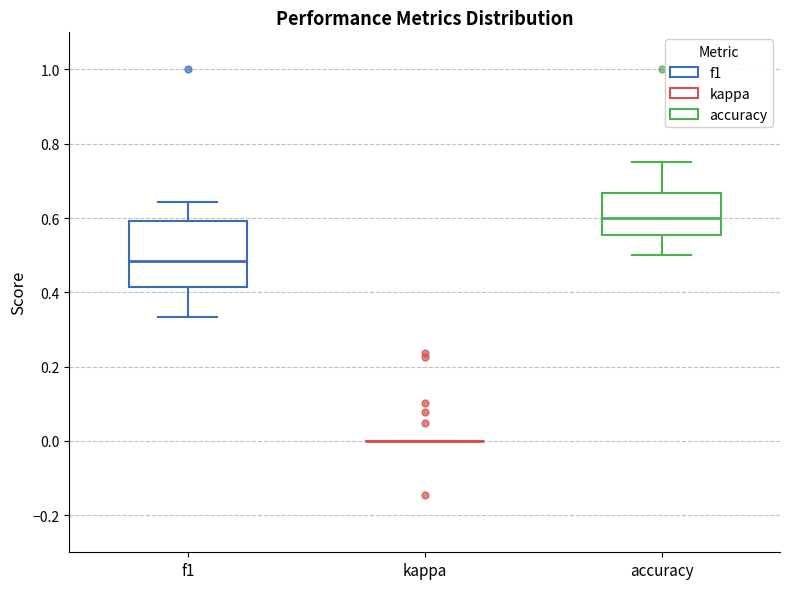

Reading left to right, transcribe this box plot: for each box, give where its median line is, the range the box spans, and where its two whiskers end, as read against the y-axis. The values are not printed on the chart, so give them approximately, as read against the axis.

f1: median 0.48, box 0.42 to 0.60, whiskers 0.34 to 0.64
kappa: box collapsed to a line at 0.00, whiskers 0.00 to 0.00
accuracy: median 0.60, box 0.56 to 0.66, whiskers 0.50 to 0.76